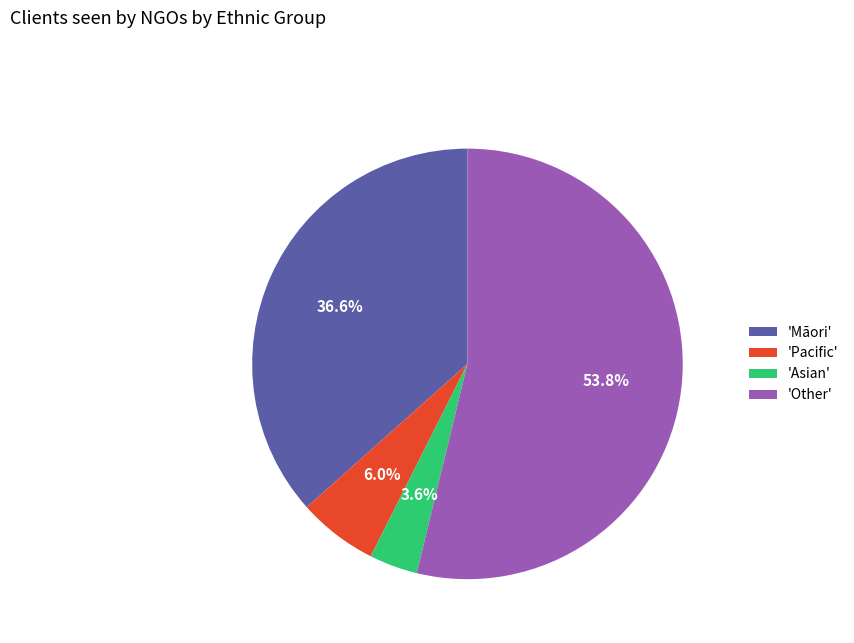

Count the number of slices in the pie.

4